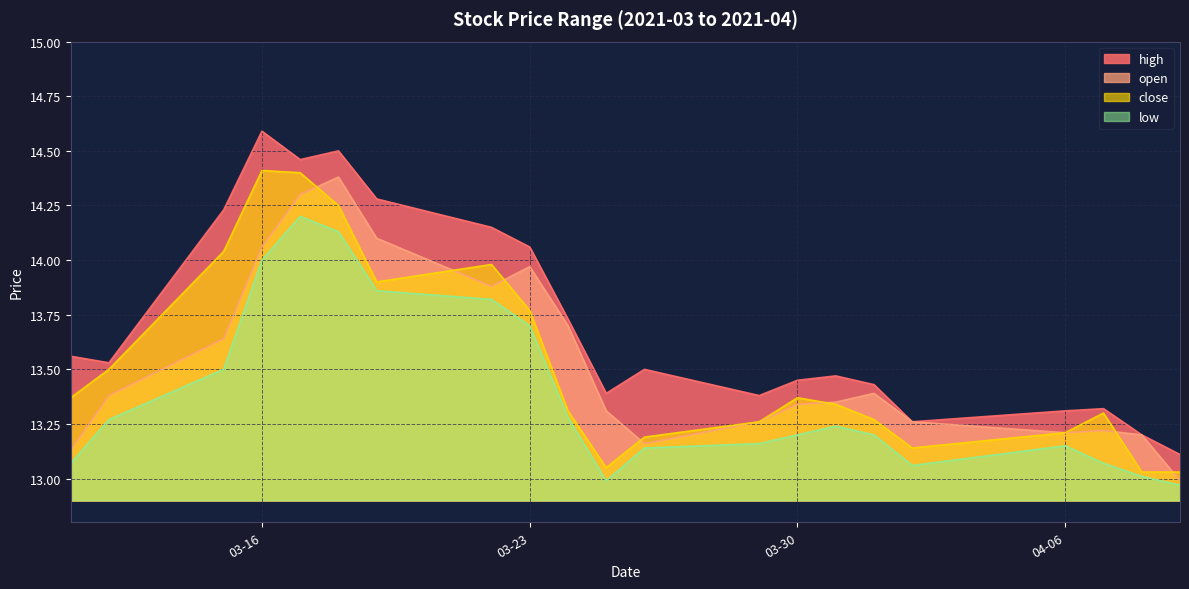

At 2021-04-07, list the series in order from largest to smallest.

high, close, open, low